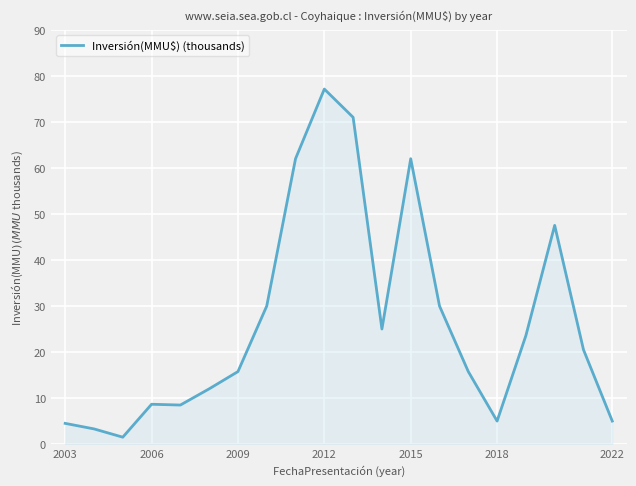

What is the difference between the second highest and minimum values?

69.5